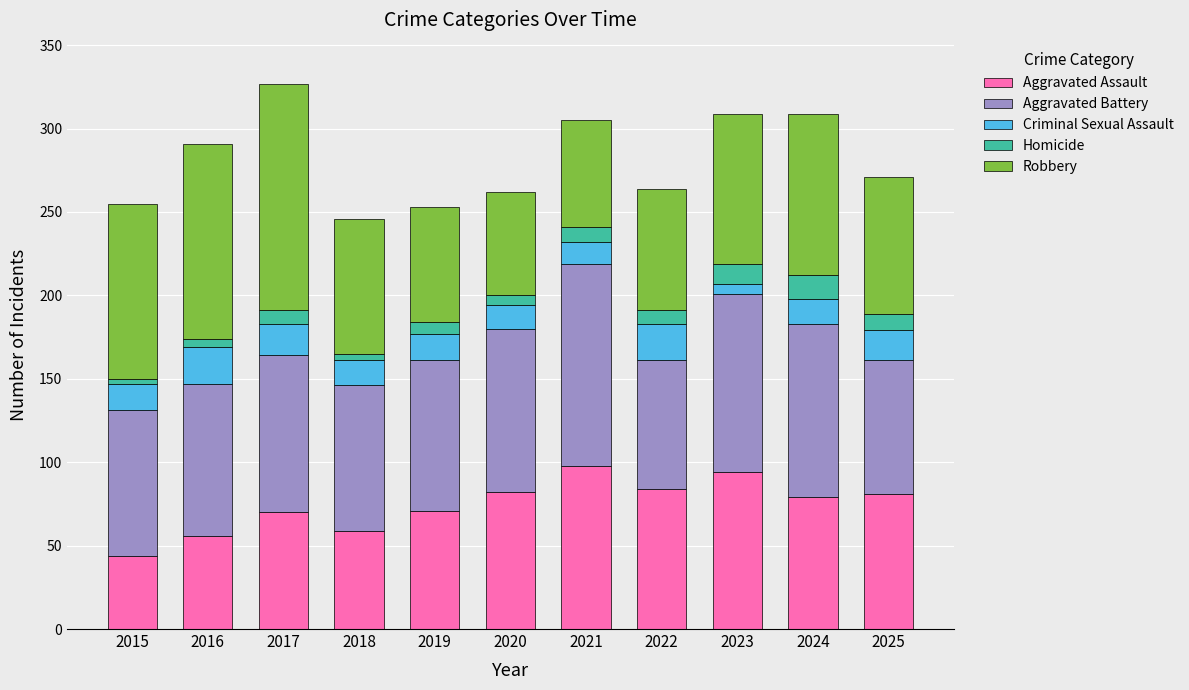

What value does the Aggravated Assault series have at 2017?

70